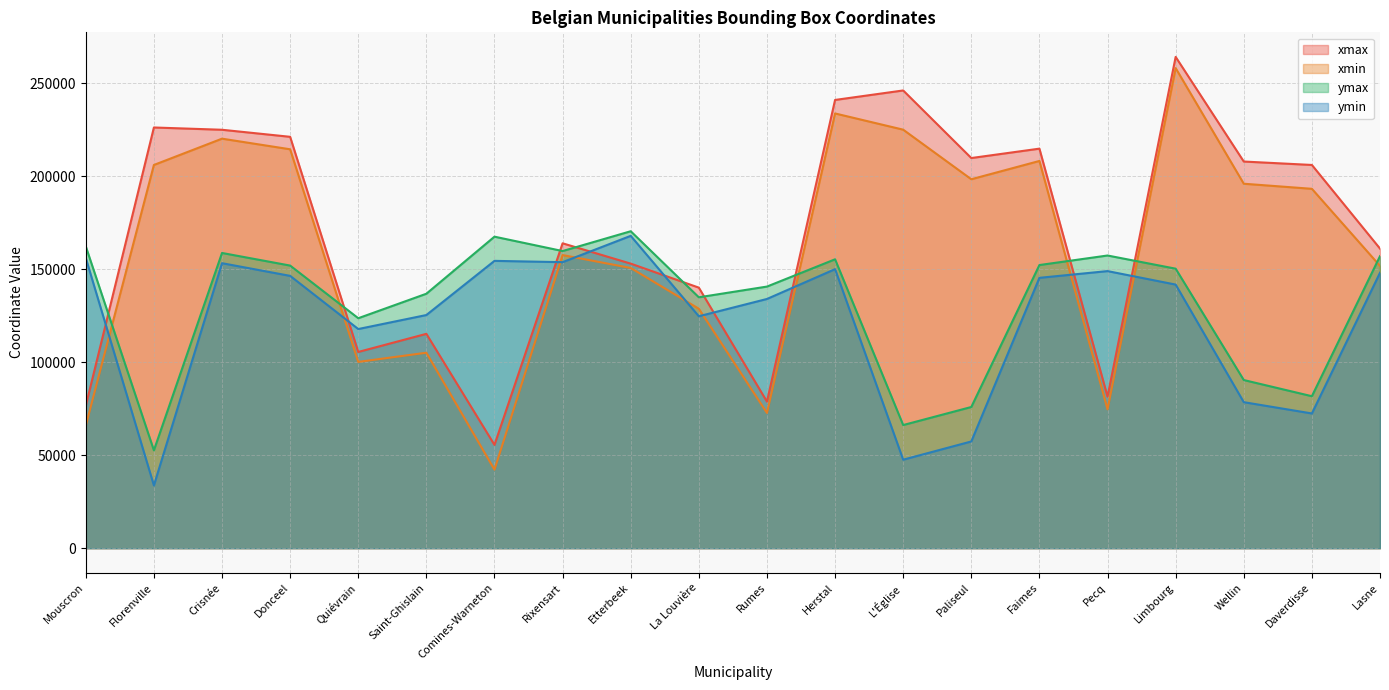

Is it true that xmin equals 294066 at Florenville?

False